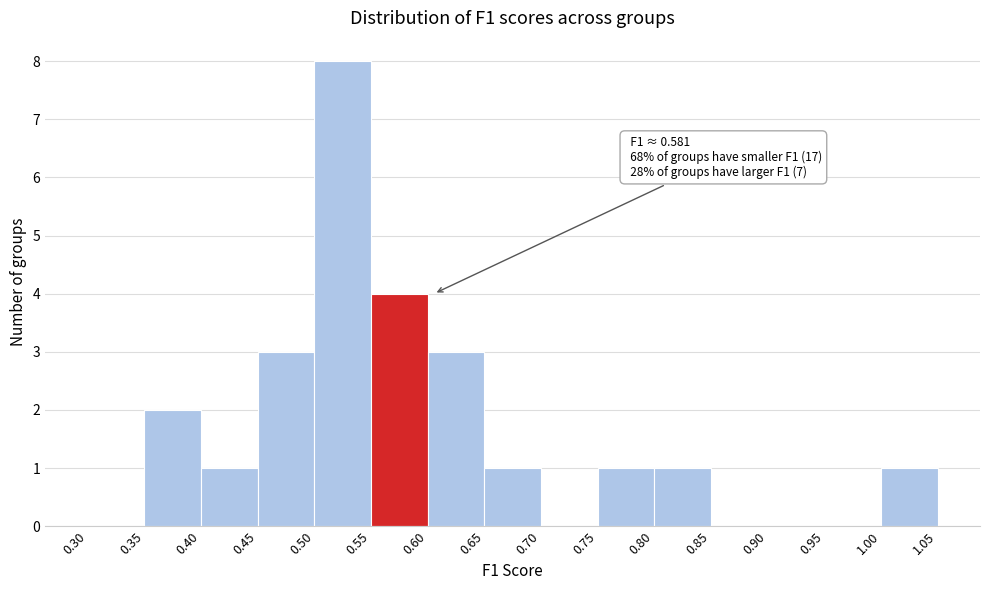

Over which range of the x-axis is the bar tallest?

0.50 to 0.55